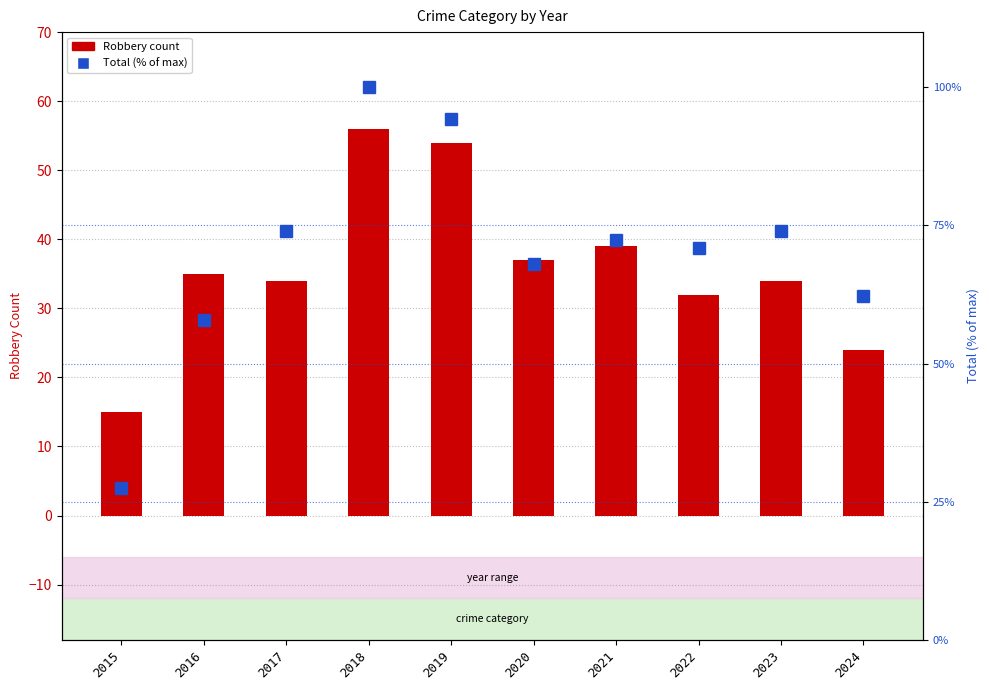

Which has a higher value, 2023 or 2021?

2021